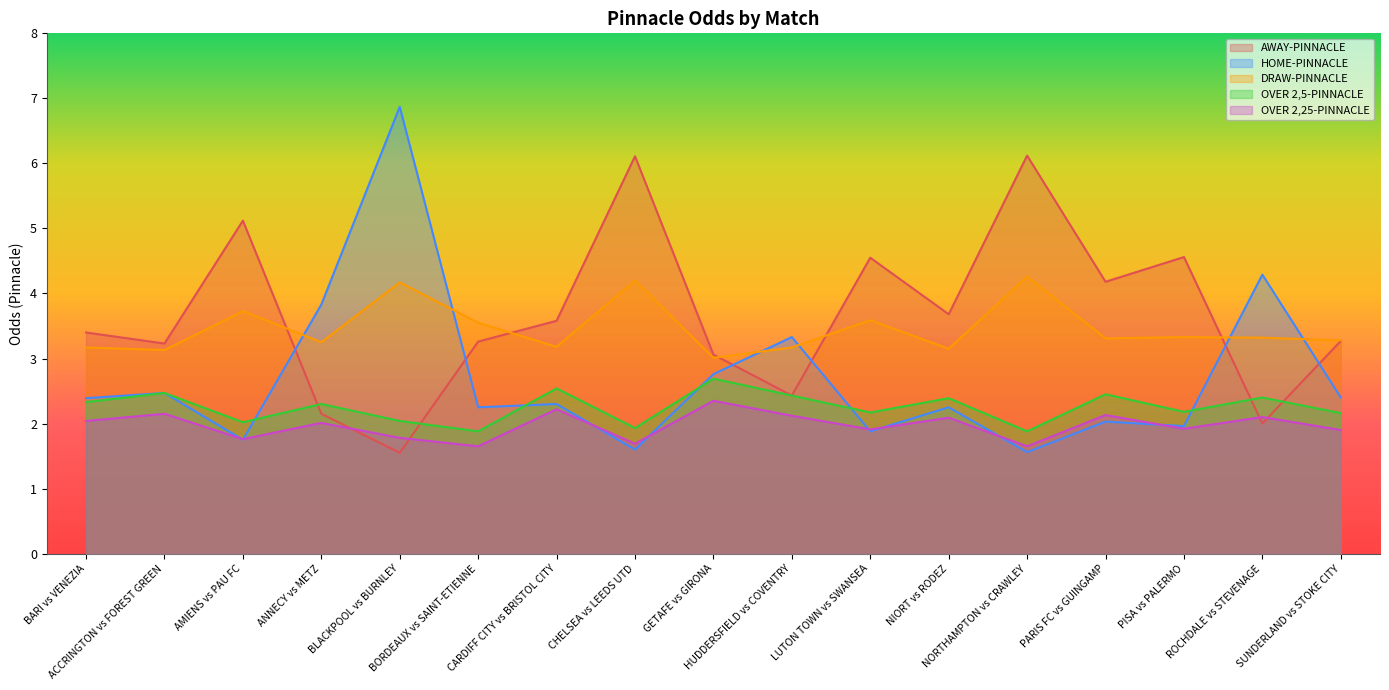

Which series has the largest total across all categories?

AWAY-PINNACLE